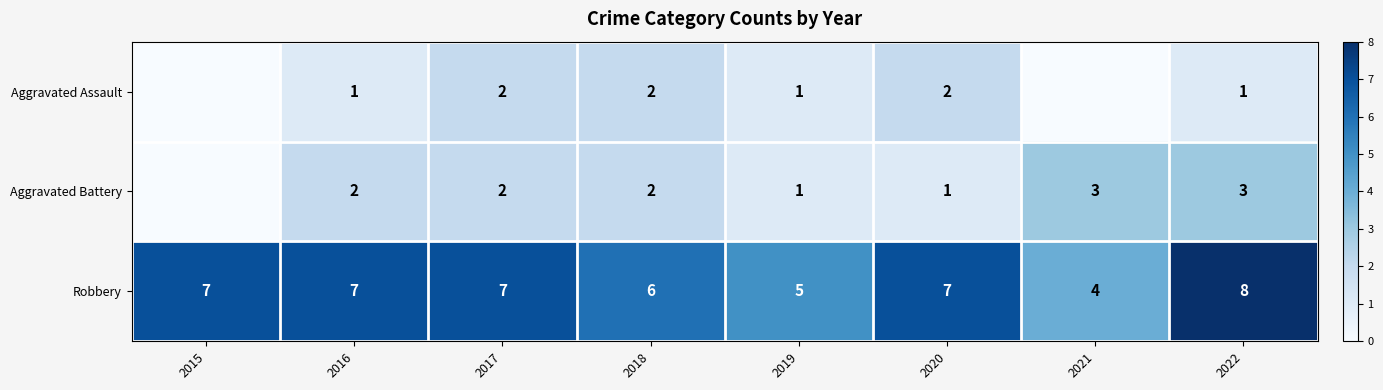

What is the total value across all series at 2022?

12